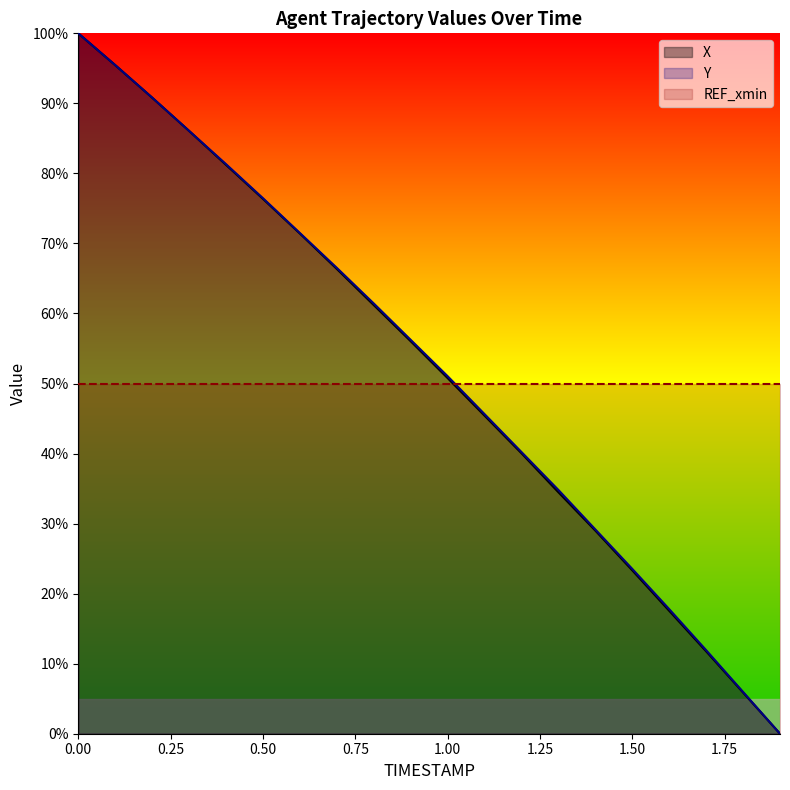

What is the highest value of the Y series?

100.0